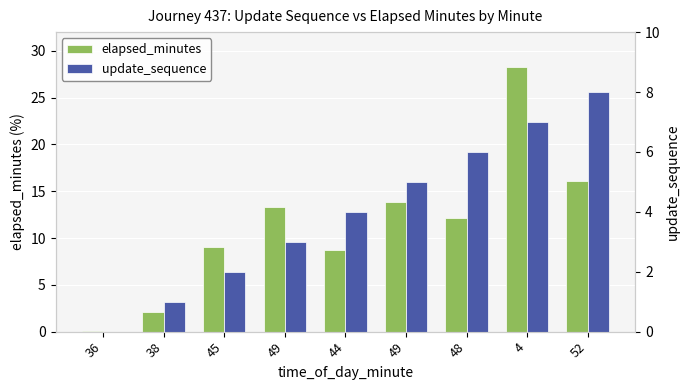

Which label corresponds to the smallest value in the chart?

36